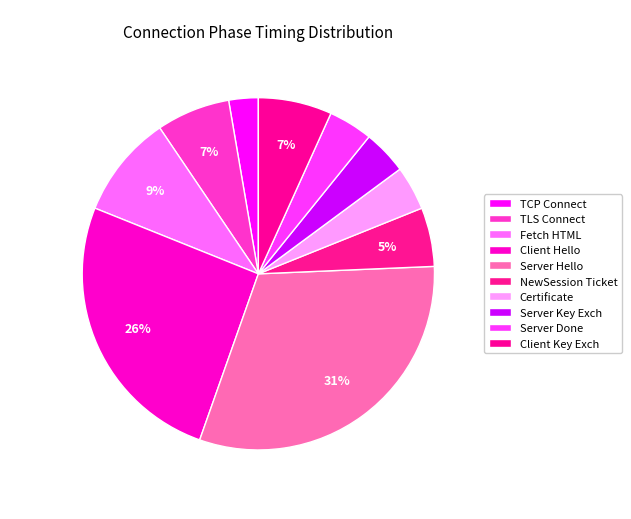

How many segments does this pie chart have?

10